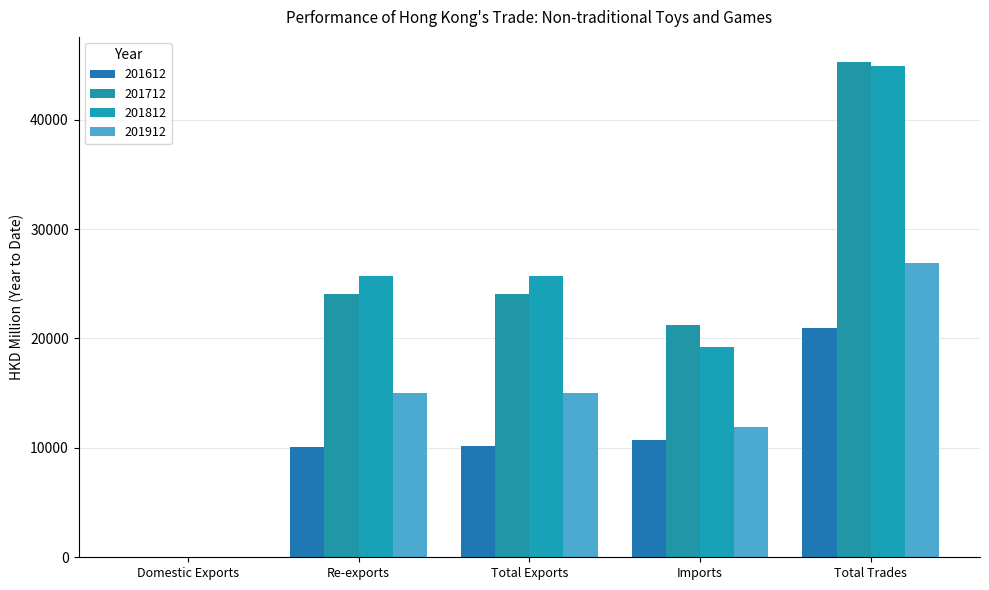

How many groups of bars are there?

5